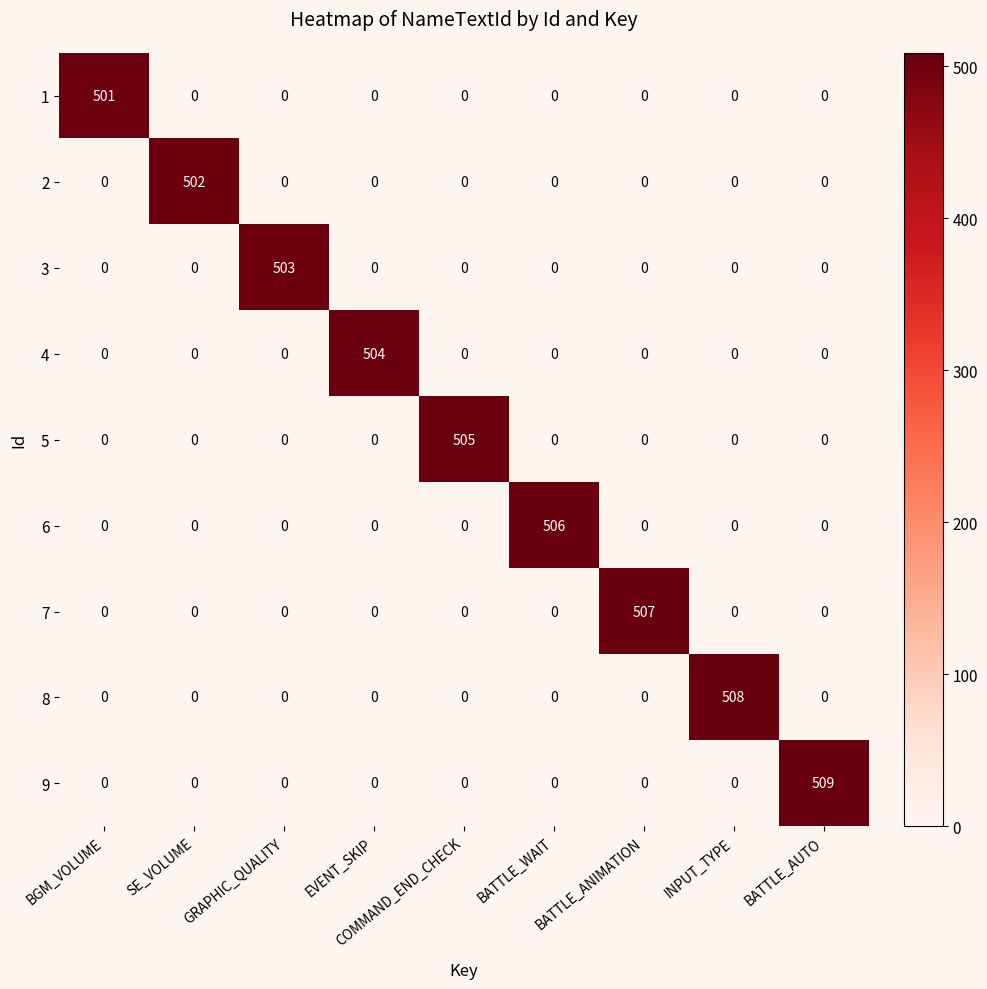

What is the highest value of the 6 series?

506